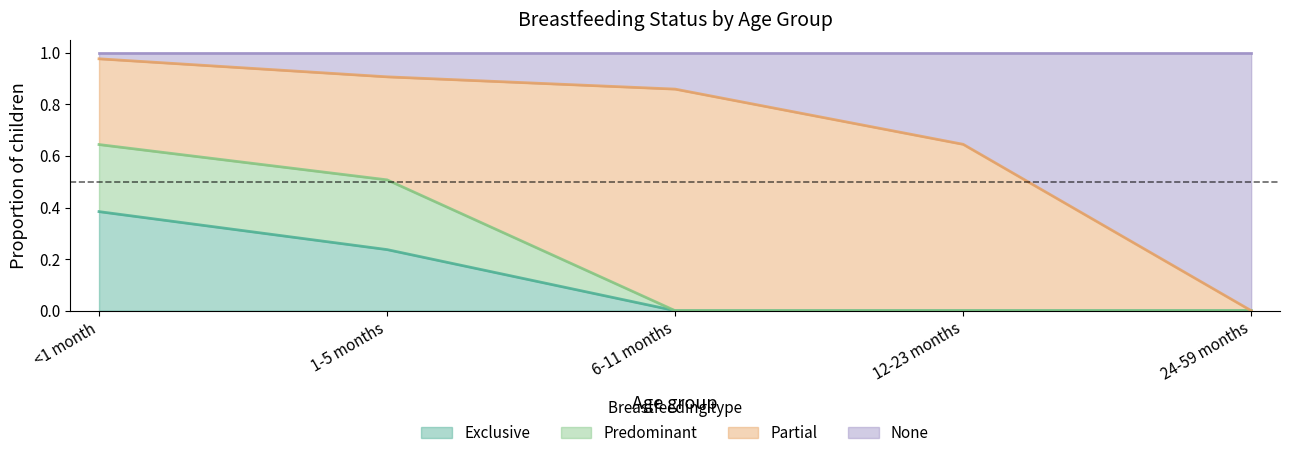

Rank the categories by Exclusive value from highest to lowest.

<1 month, 1-5 months, 6-11 months, 12-23 months, 24-59 months